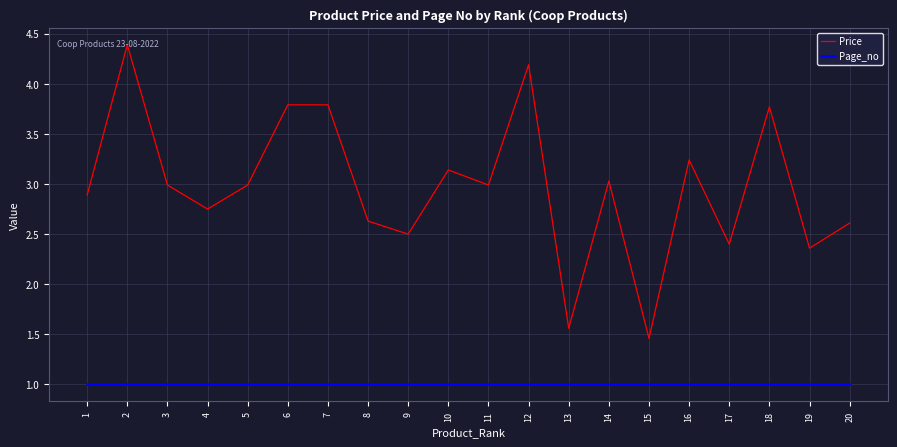

True or false: Page_no has a value of 1.5 at 1.

False